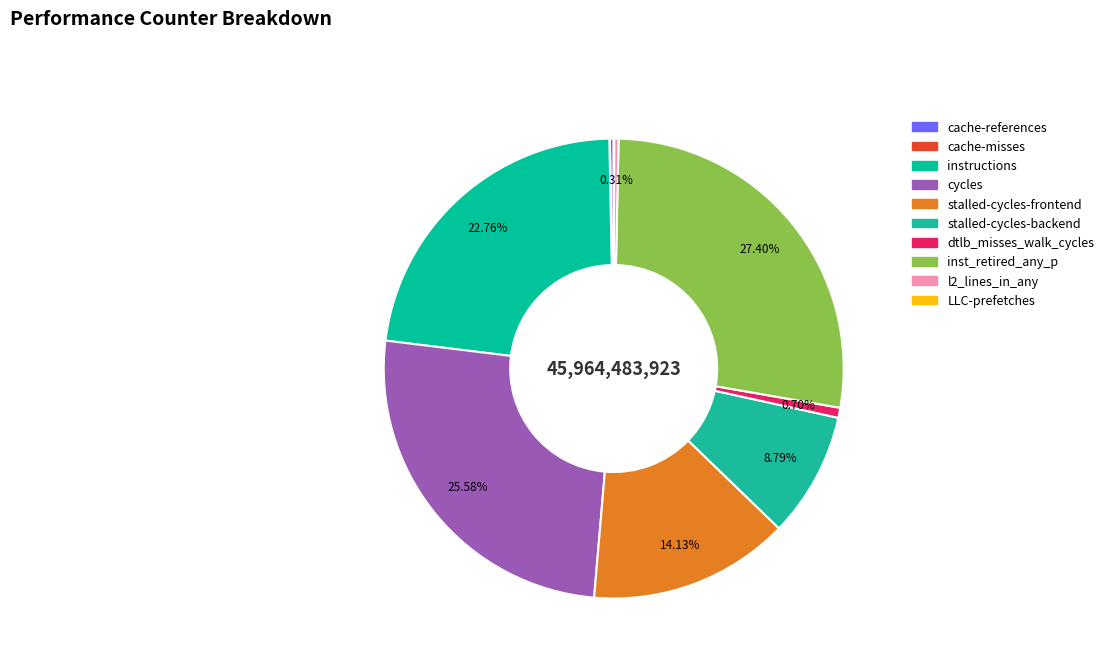

Is instructions the majority of the pie?

No